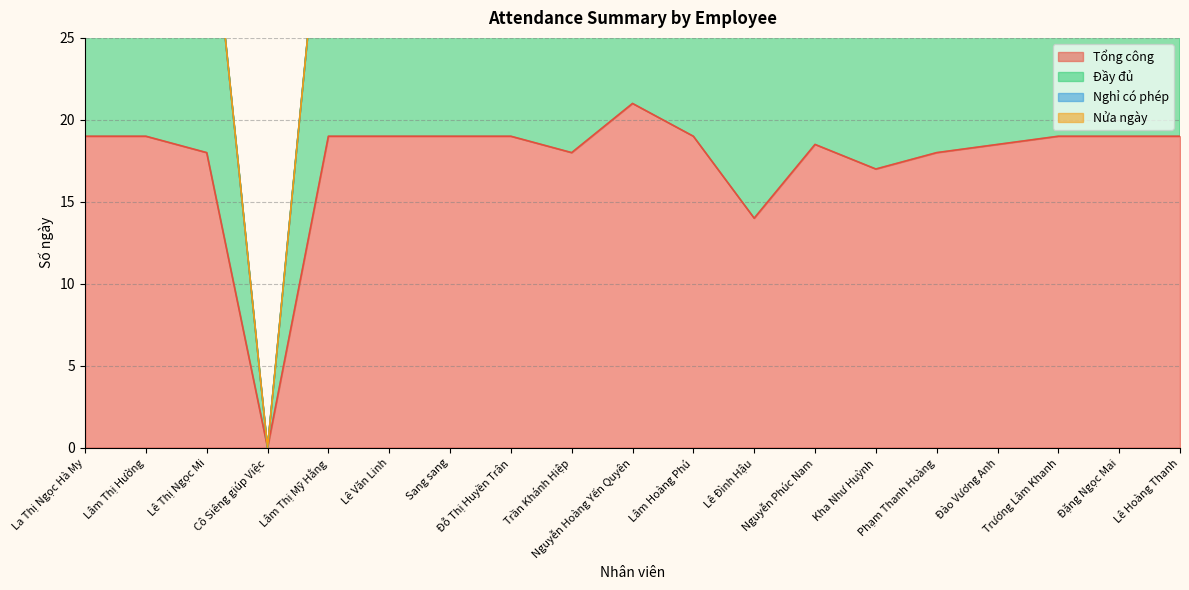

Which series has the largest range (max minus min)?

Đầy đủ